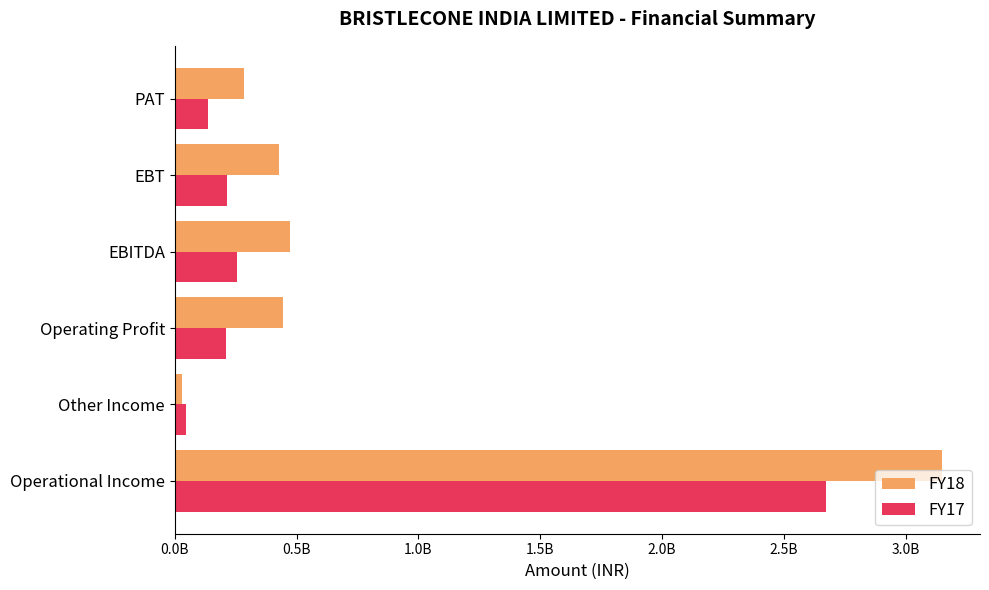

What are all the series names shown in the legend?

FY18, FY17